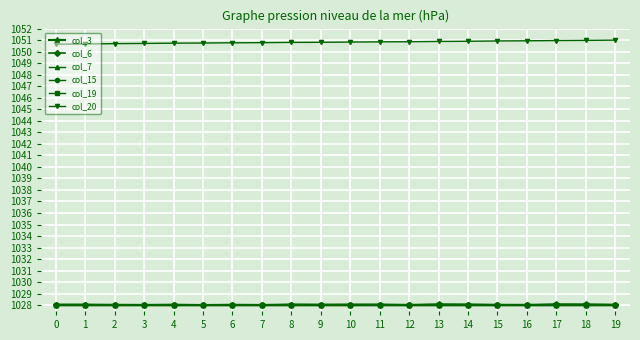

Count the col_7 values in the range 1028 to 1029.

20